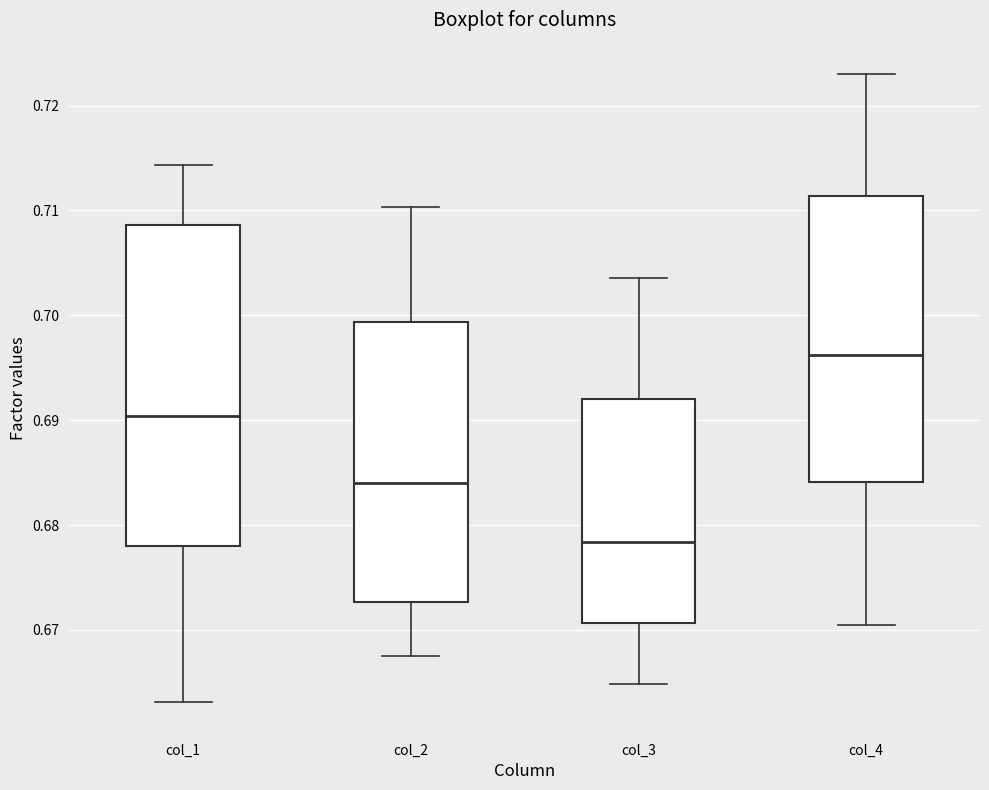

Reading left to right, read every box against the y-axis: the position of its median line, the range the box covers, and the ends of its whiskers. The values are not printed on the chart, so give them approximately, as read against the axis.

col_1: median 0.690, box 0.678 to 0.709, whiskers 0.663 to 0.714
col_2: median 0.684, box 0.673 to 0.699, whiskers 0.667 to 0.710
col_3: median 0.678, box 0.671 to 0.692, whiskers 0.665 to 0.704
col_4: median 0.696, box 0.684 to 0.711, whiskers 0.670 to 0.723